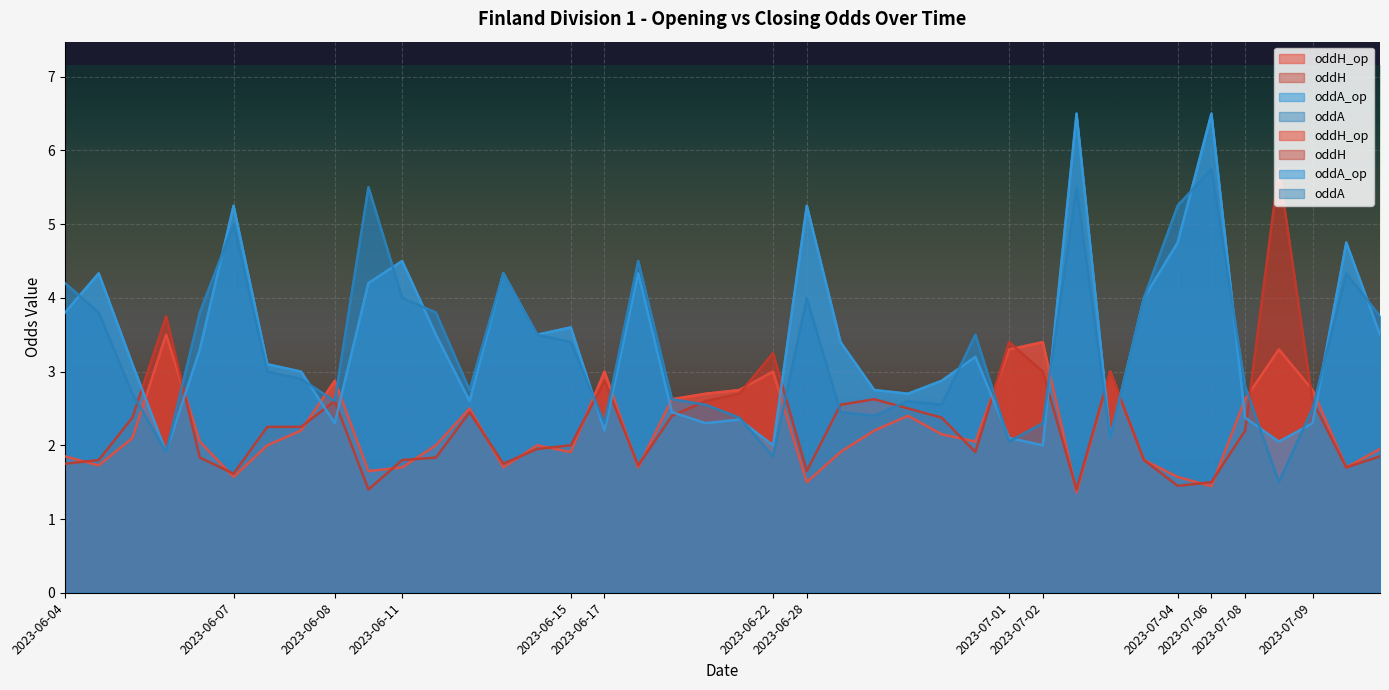

What is the difference between the maximum and minimum values in the oddH_op series?

2.1